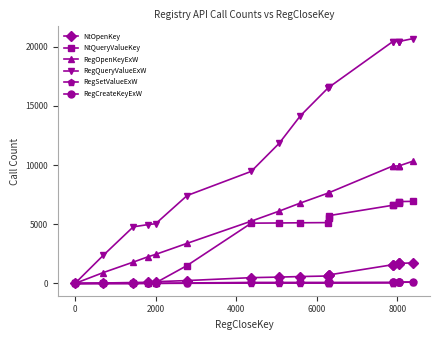

Which series has the widest spread of values?

RegQueryValueExW